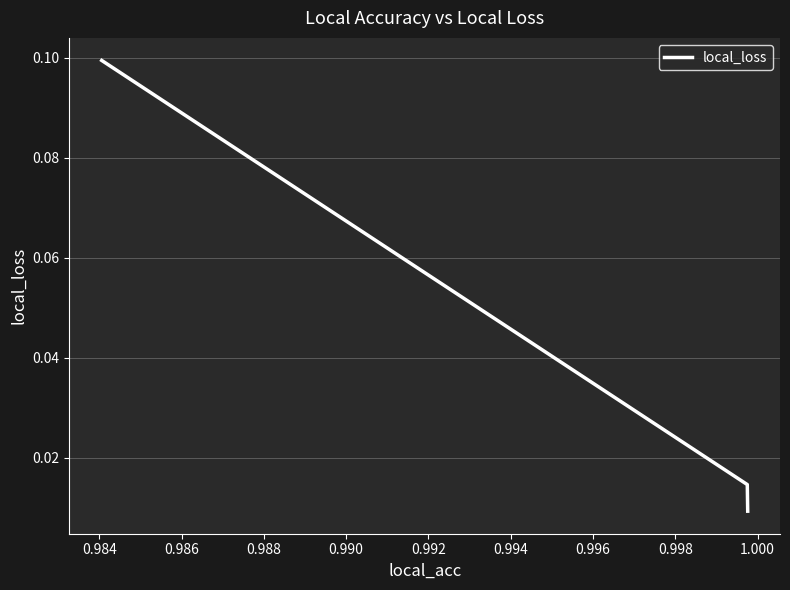

How many values are between 0 and 1?

3